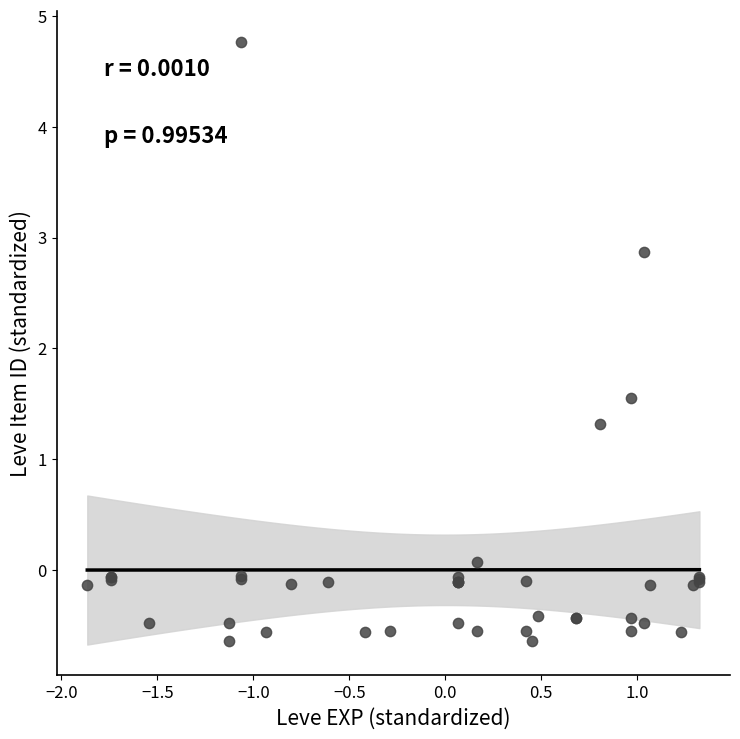

What Y value in the scatter plot is closest to 2?

1.5